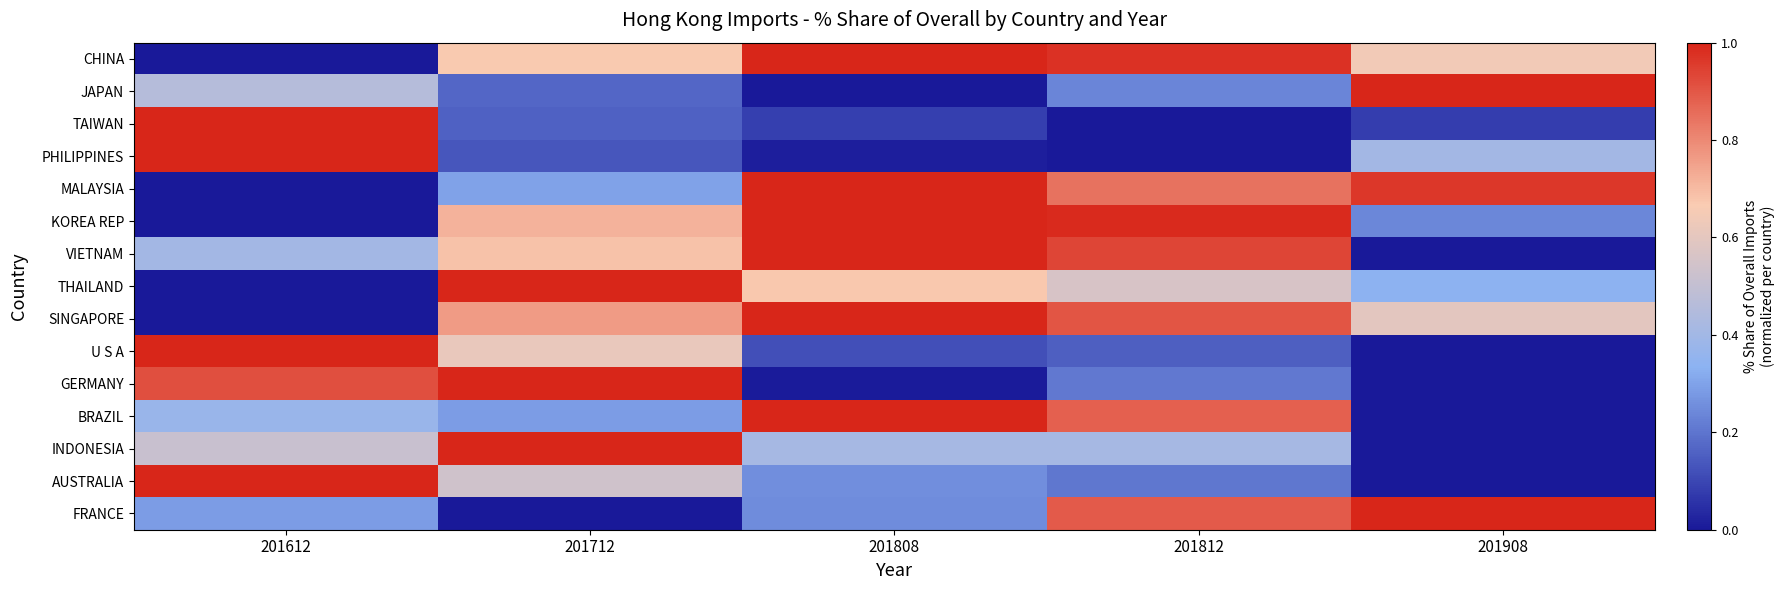

At which category is the sum across all series the highest?

201812